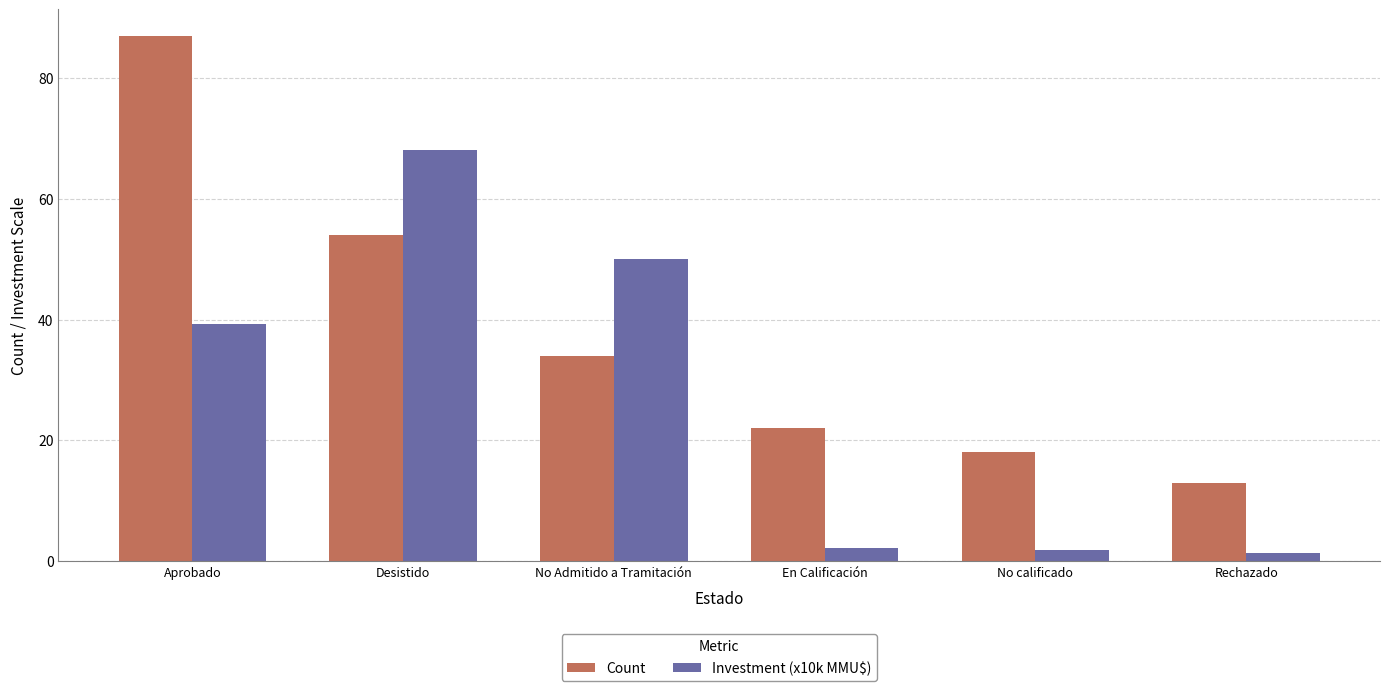

What is the value of the Investment (x10k MMU$) bar at the 6th from the left?

1.3